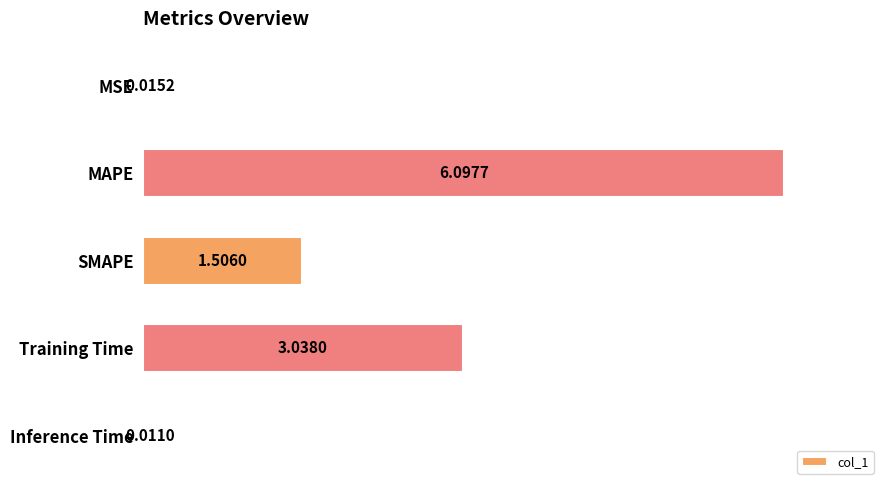

Which category has the highest value across all series?

MAPE